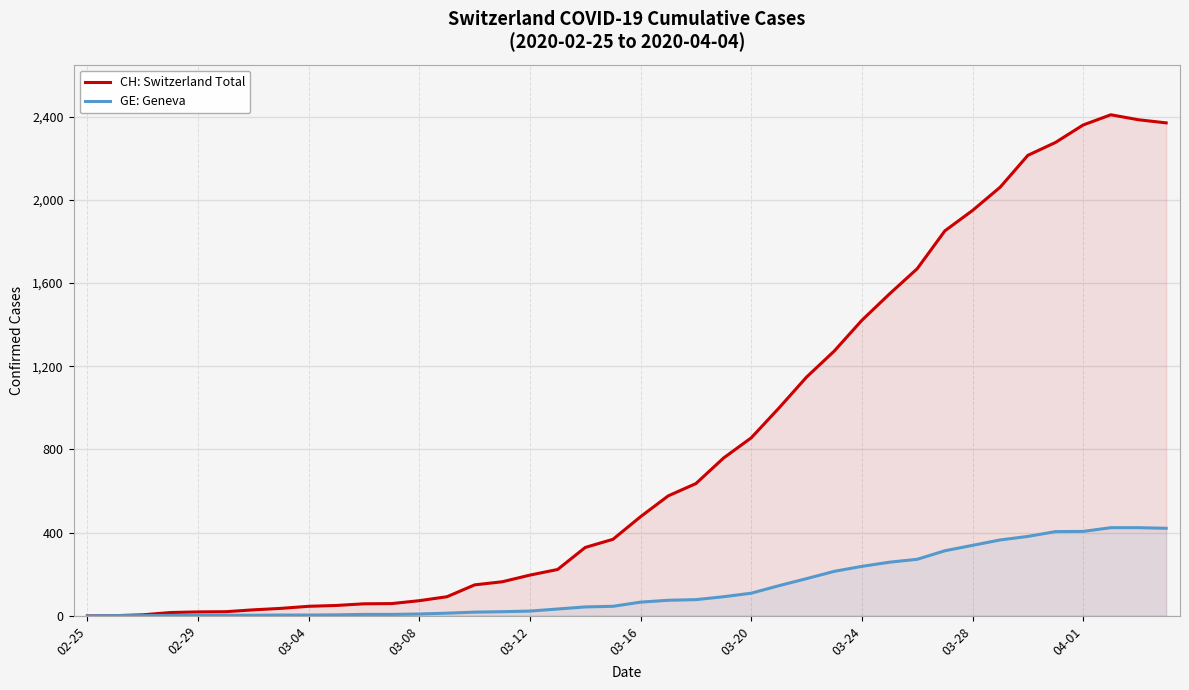

What is the maximum value for GE: Geneva?

424